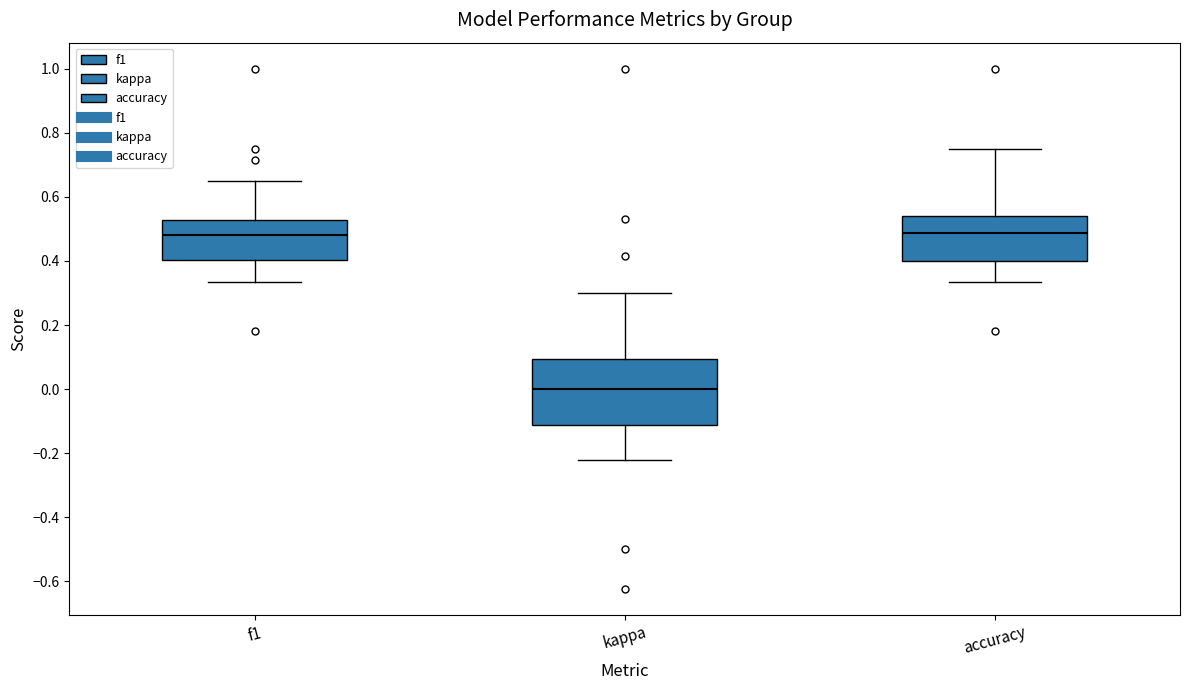

Which box is the tallest, from its lower edge to its upper edge?

kappa